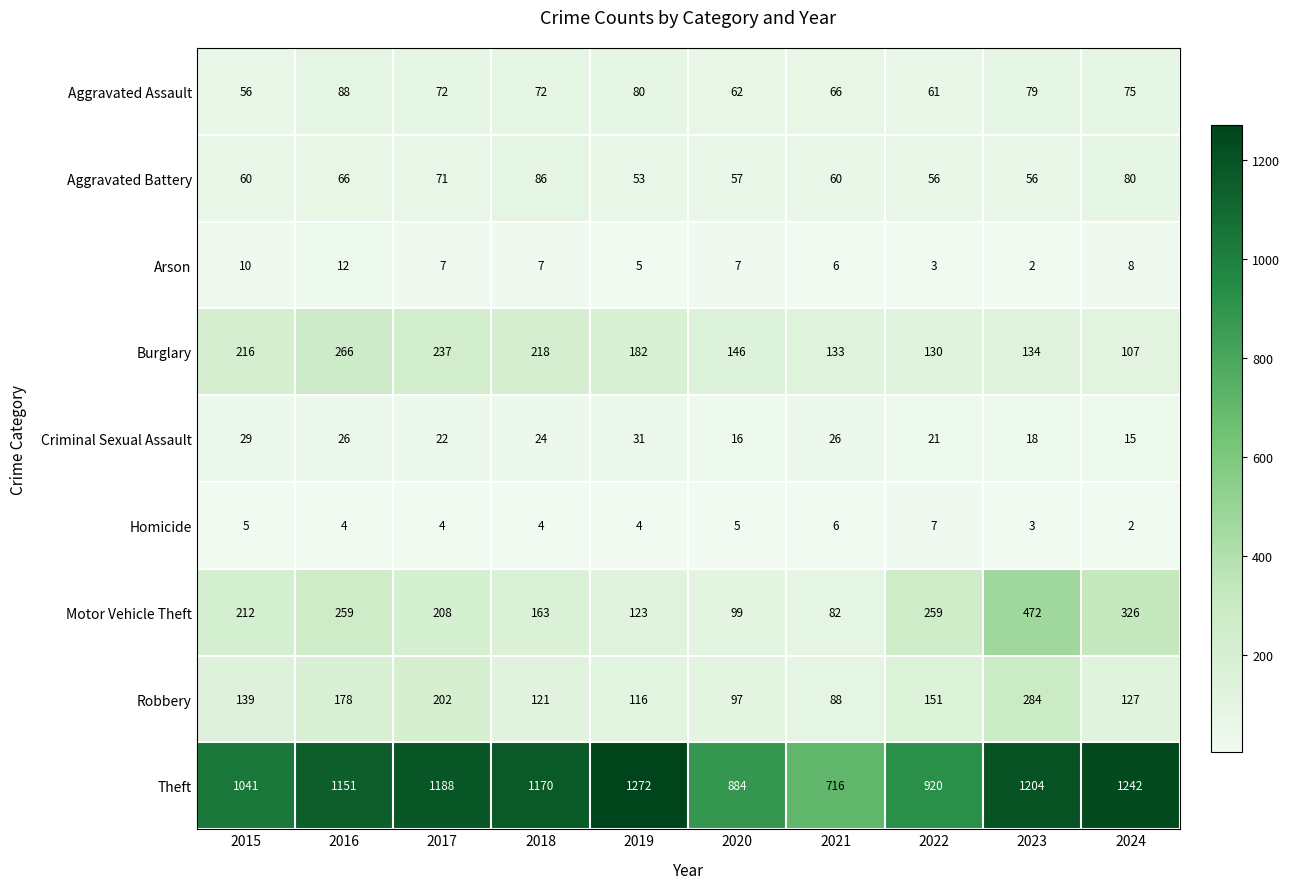

At which category is the sum across all series the highest?

2023